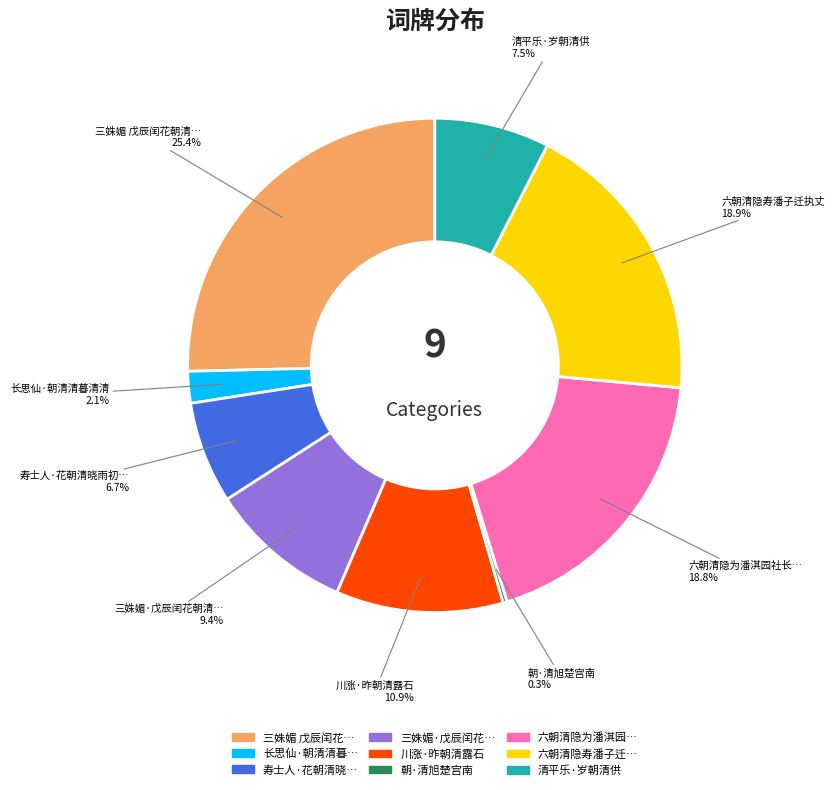

Is there a majority slice in this chart?

No